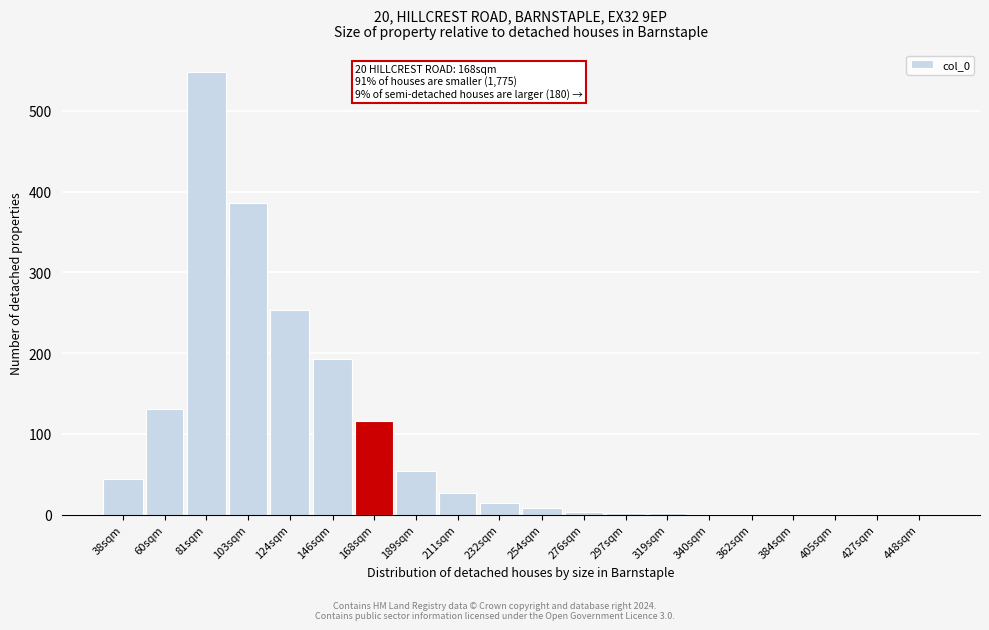

Between 38sqm and 427sqm, which is larger?

38sqm